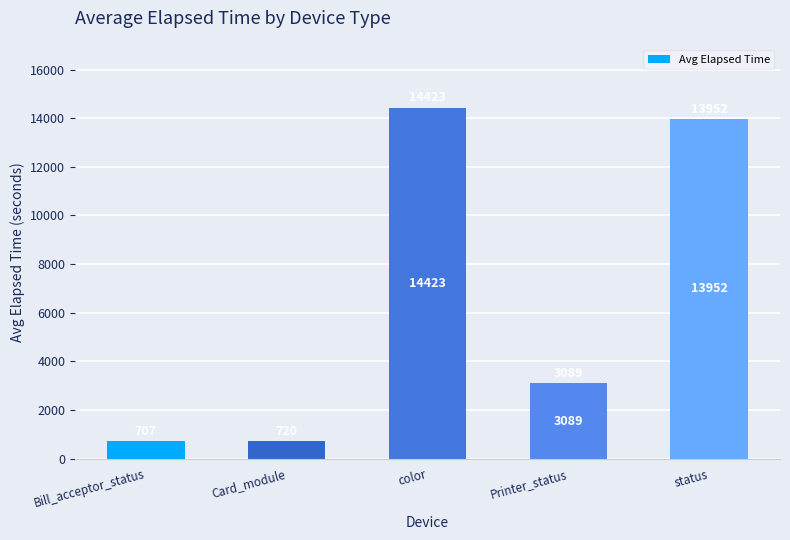

The value at color is 9693.5. True or false?

False